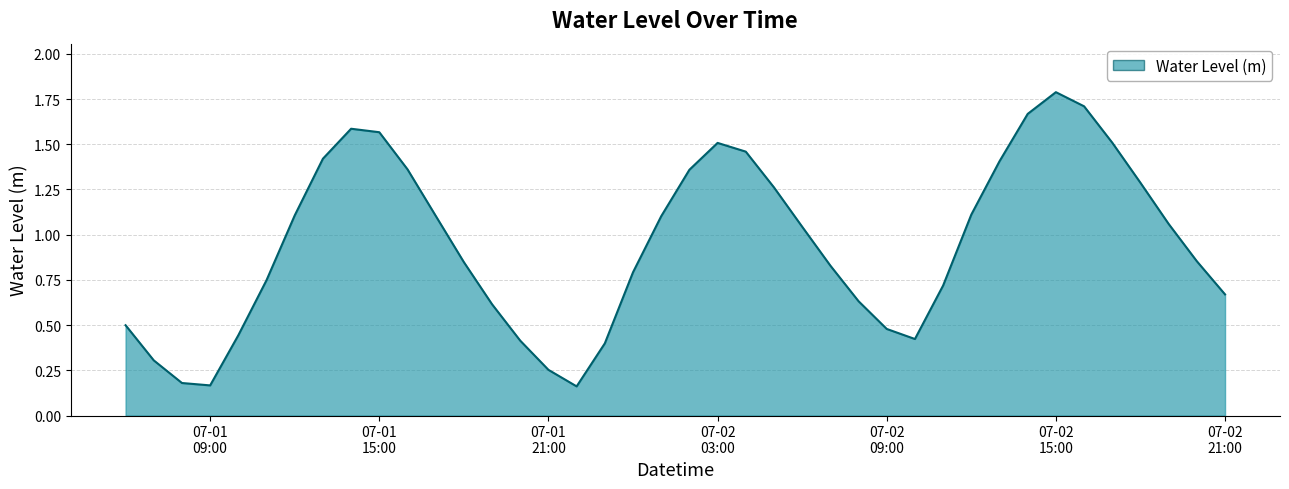

What is the maximum value shown in the chart?

1.8